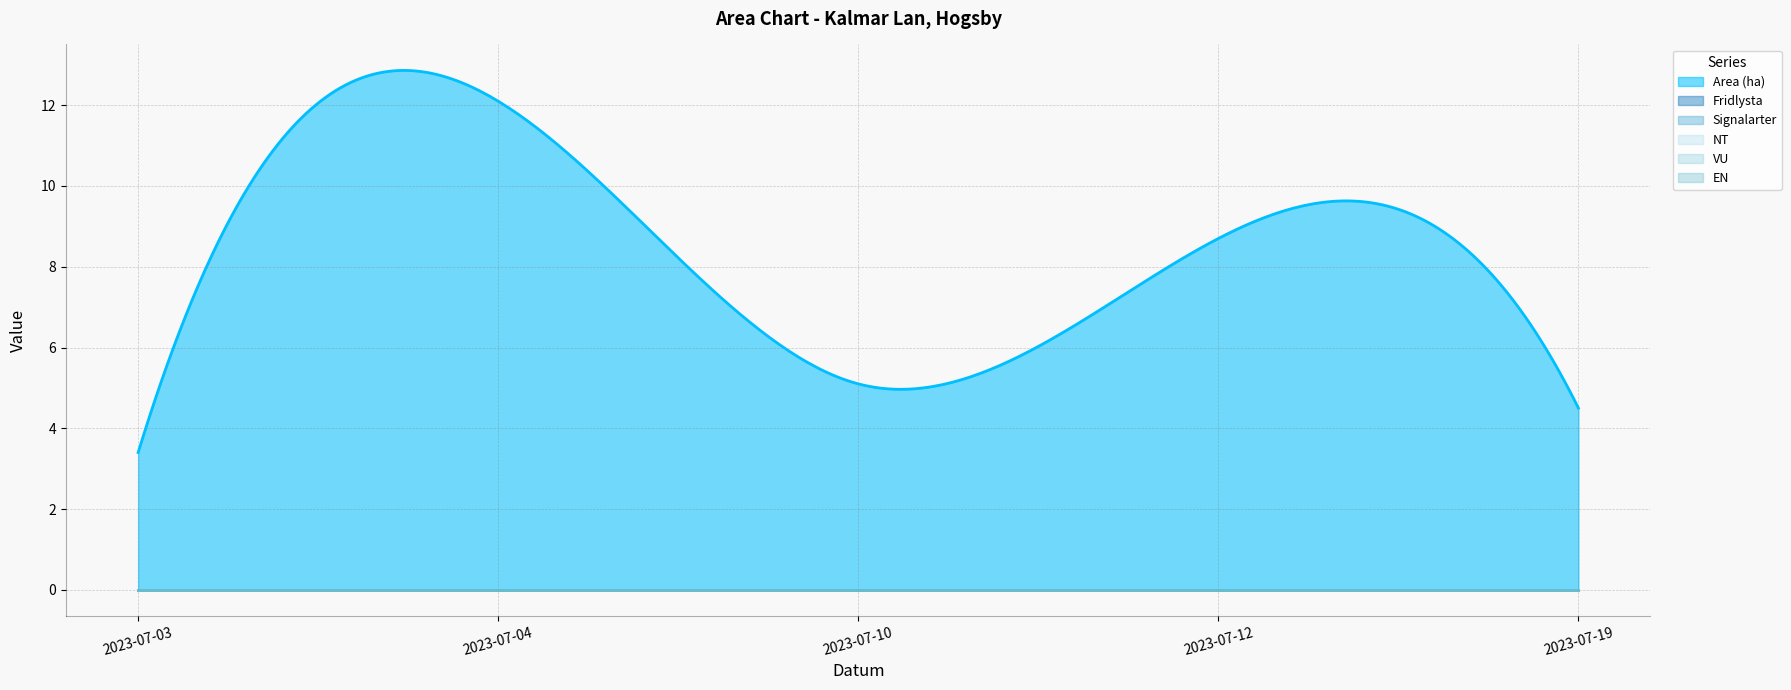

How many lines are shown in the chart?

6